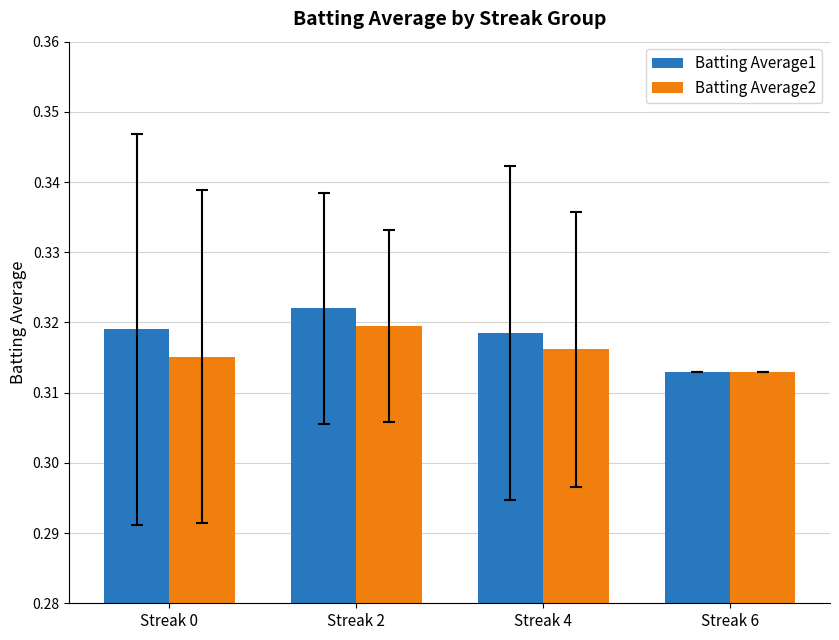

Rank the series by their maximum value, from lowest to highest.

Batting Average2, Batting Average1